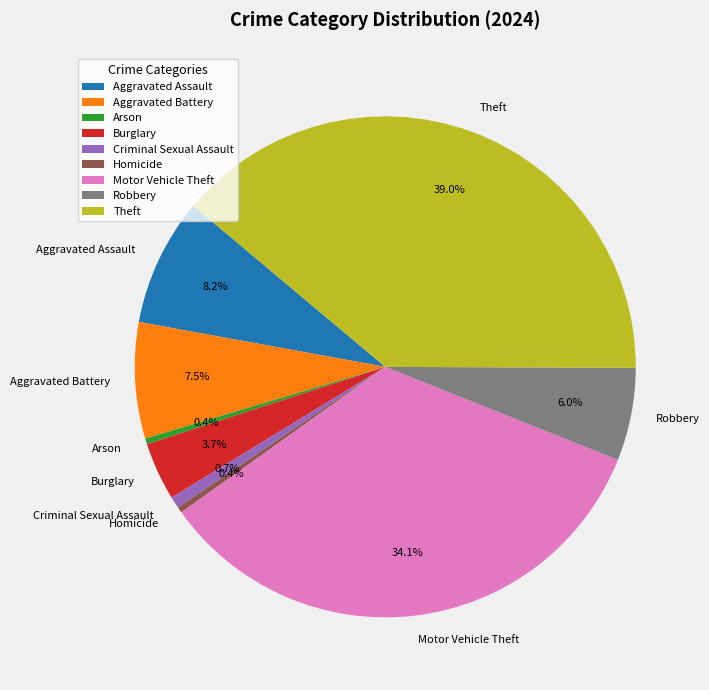

The Homicide slice represents 0% of the pie. True or false?

True